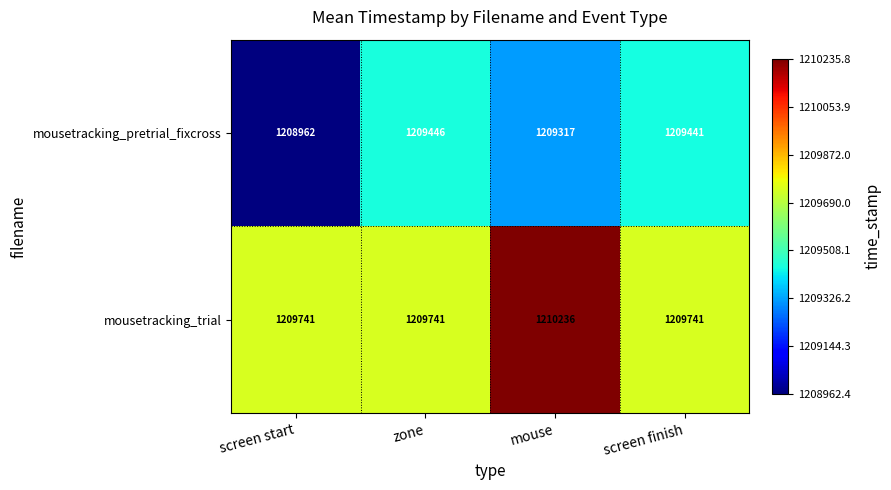

What is the smallest value displayed?

1208962